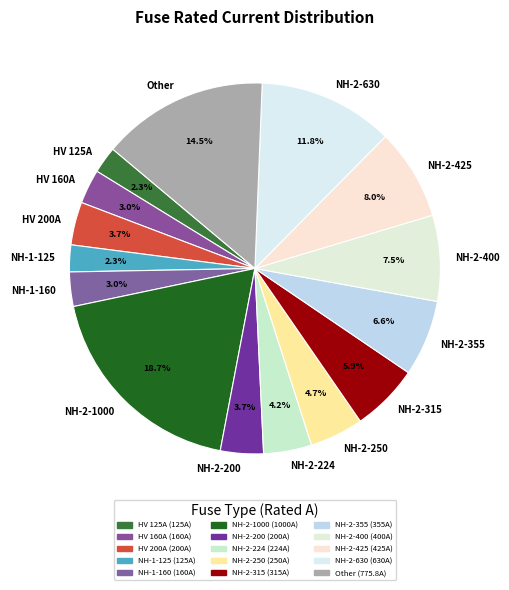

To the nearest percent, what is the difference between the largest and smallest slice percentages?

16%